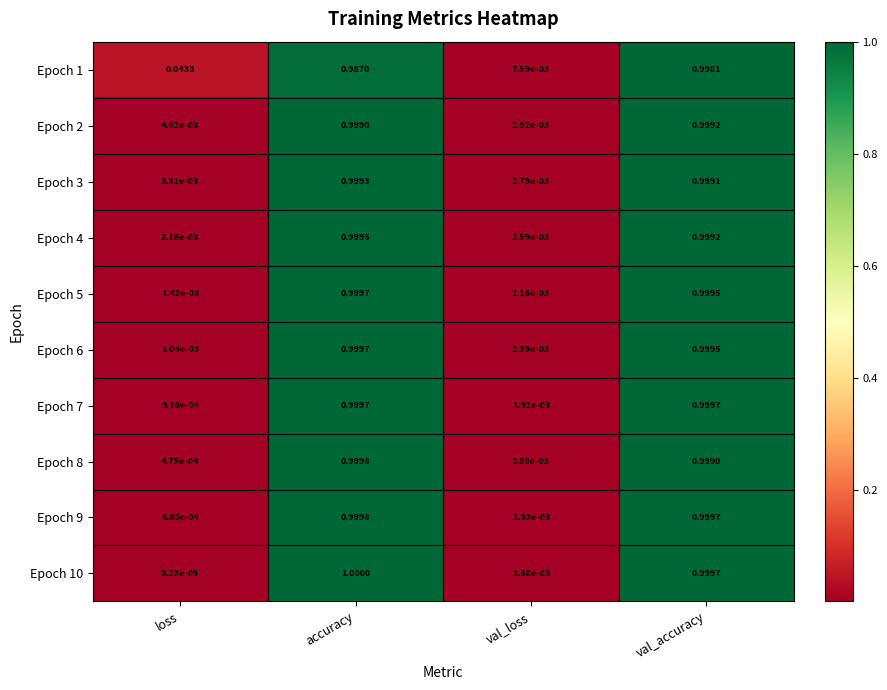

Which series changed the most between accuracy and val_accuracy?

Epoch 1